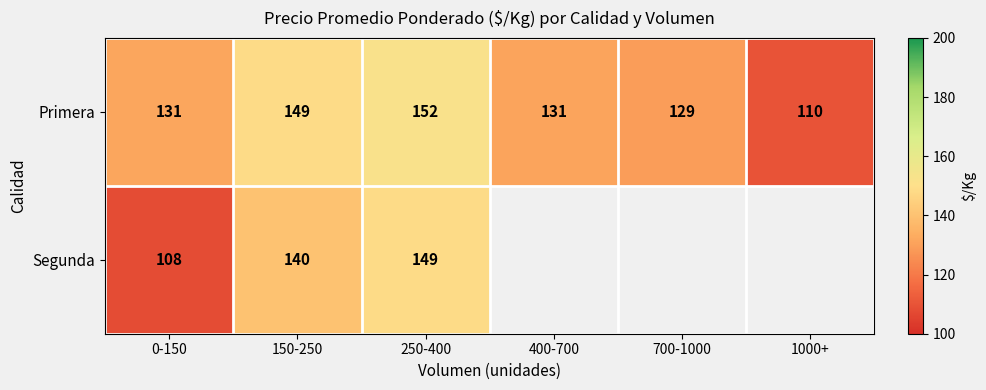

Is the value of Segunda at 250-400 greater than the value of Primera at 1000+?

Yes